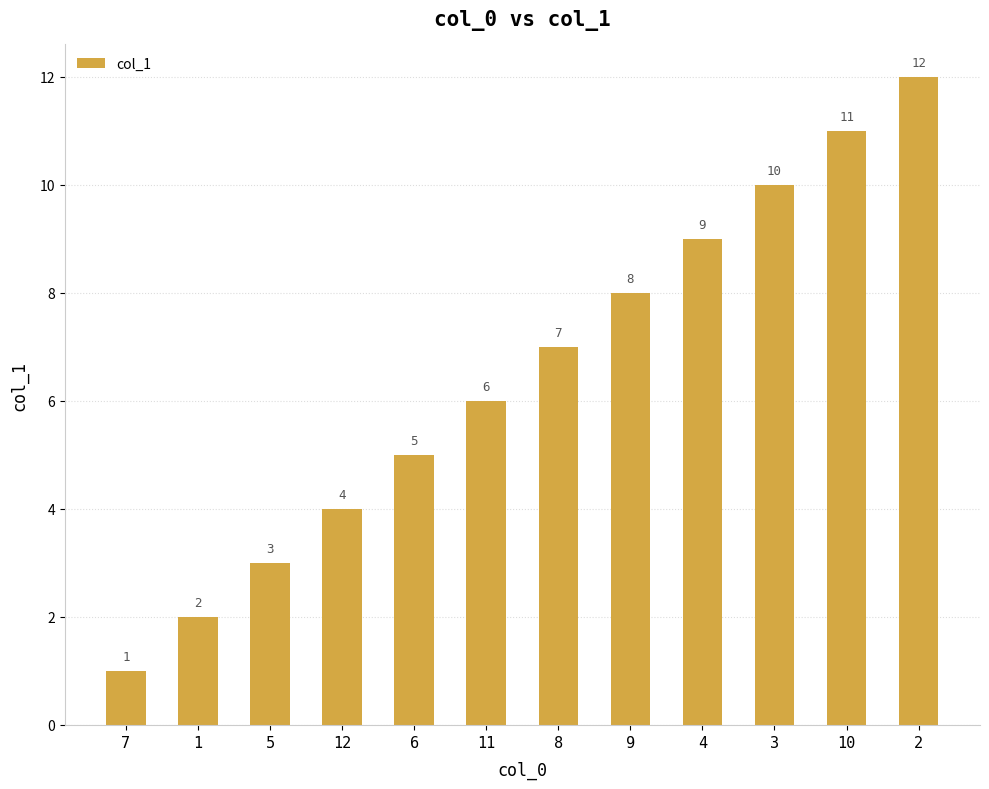

Rank the categories by value from highest to lowest.

2, 10, 3, 4, 9, 8, 11, 6, 12, 5, 1, 7